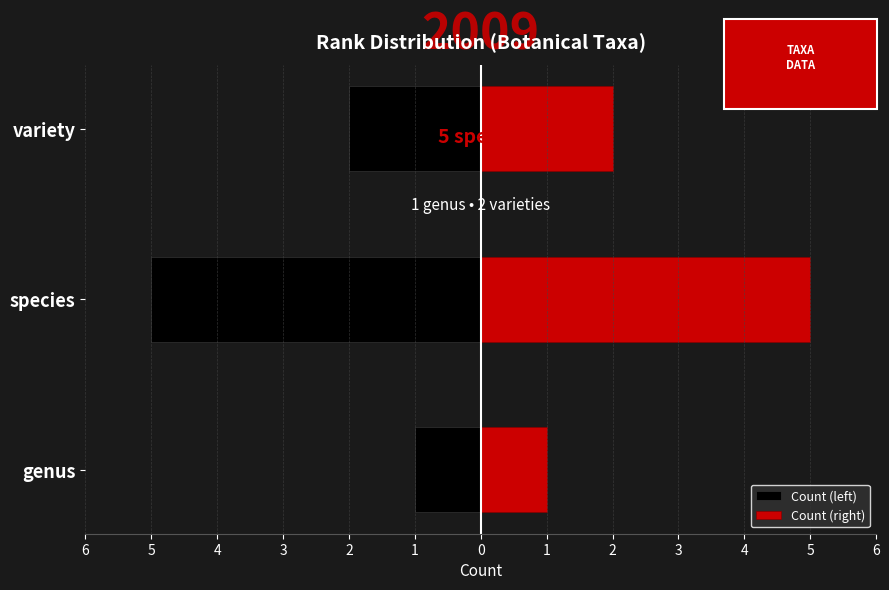

How many categories are shown in the chart?

3